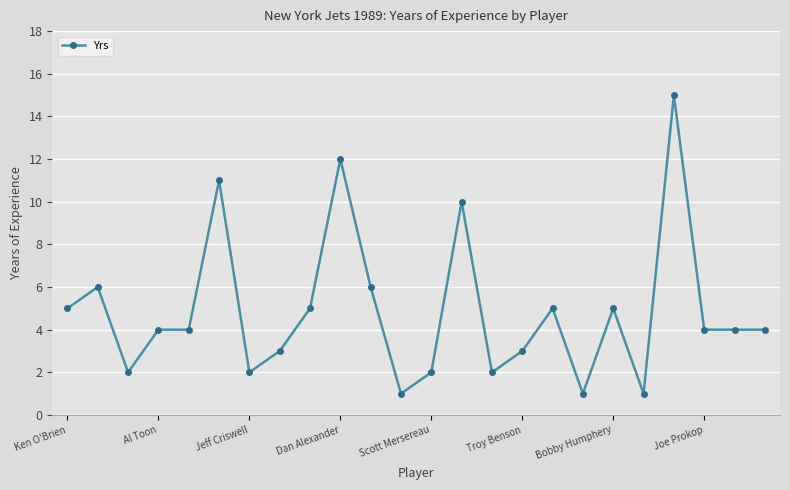

What is the difference between the maximum and minimum values?

14